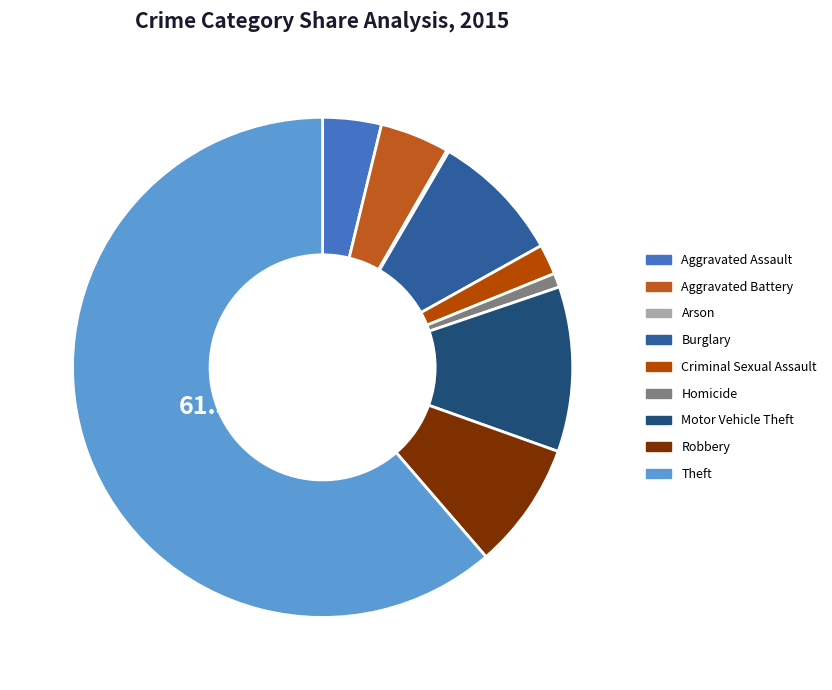

Between Burglary and Aggravated Battery, which is larger?

Burglary